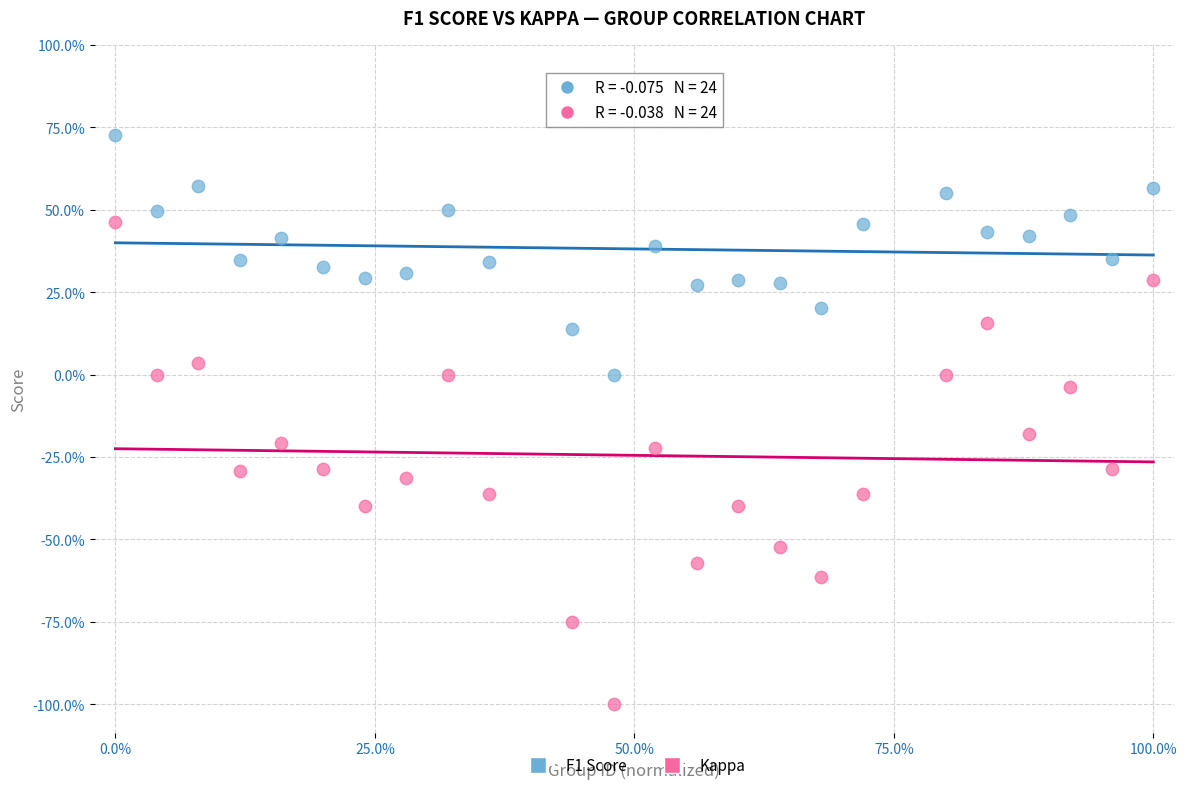

Which series contains the lowest Y value?

Kappa